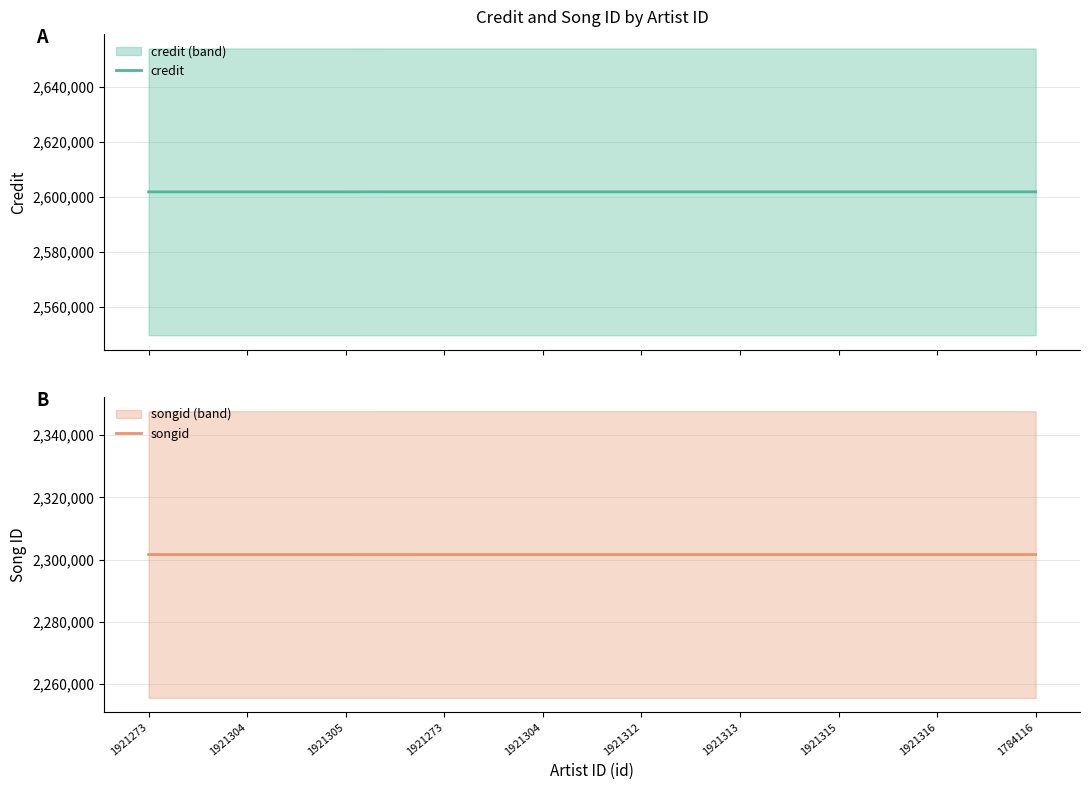

How many data points does each series have?

10